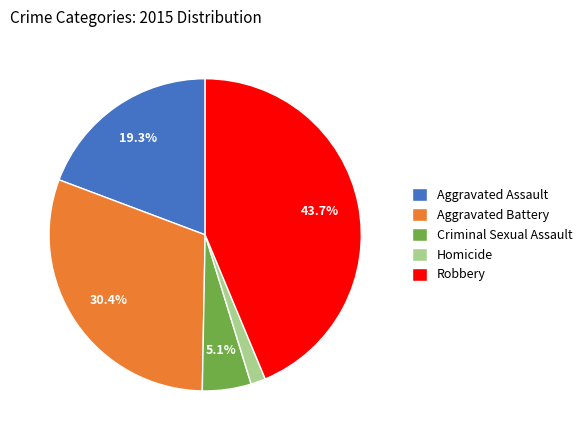

Combined, do Aggravated Battery and Homicide account for over 50%?

No